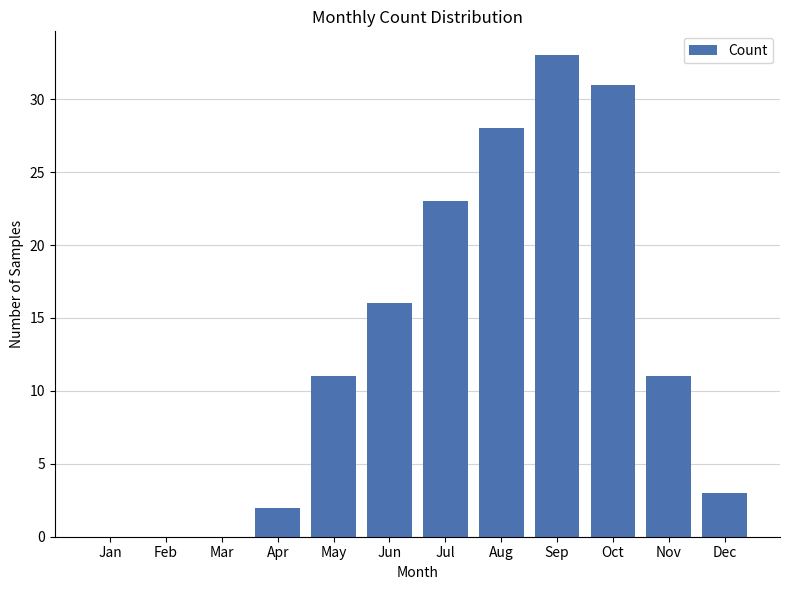

The chart shows a value of 11 at May. True or false?

True